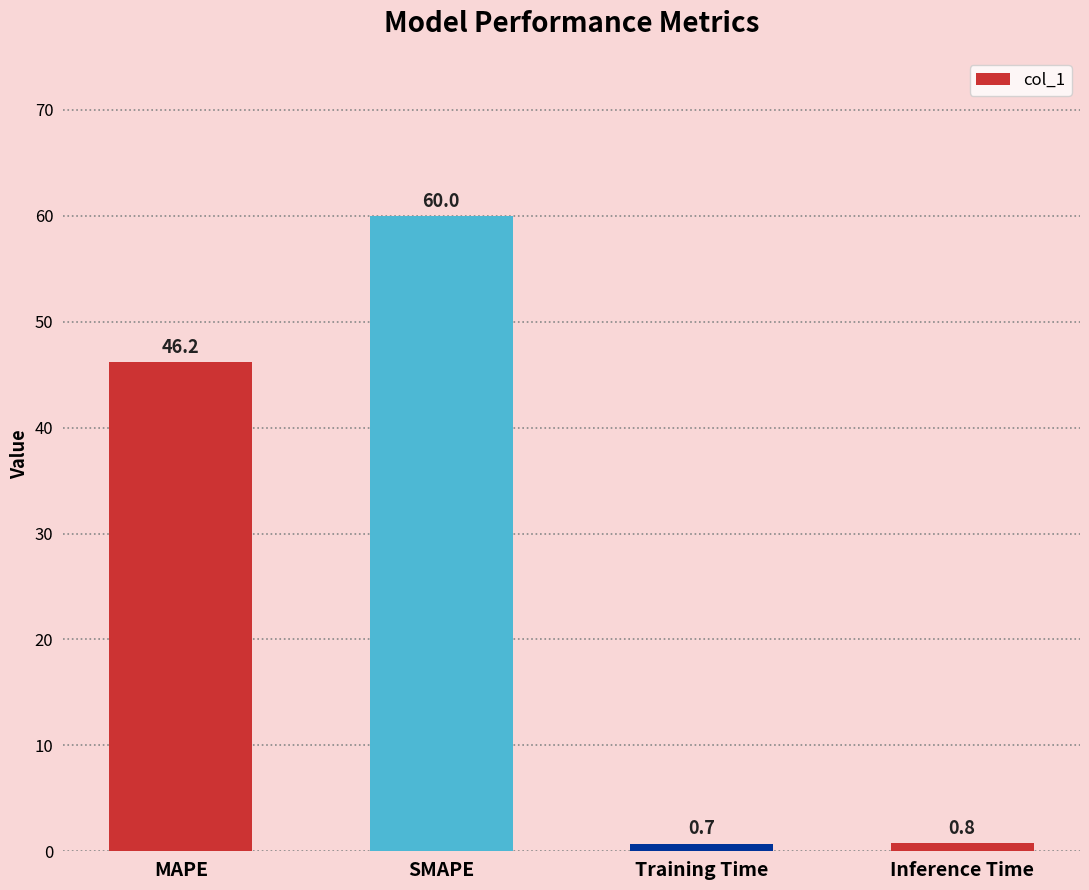

List the labels in order of value, smallest first.

Training Time, Inference Time, MAPE, SMAPE